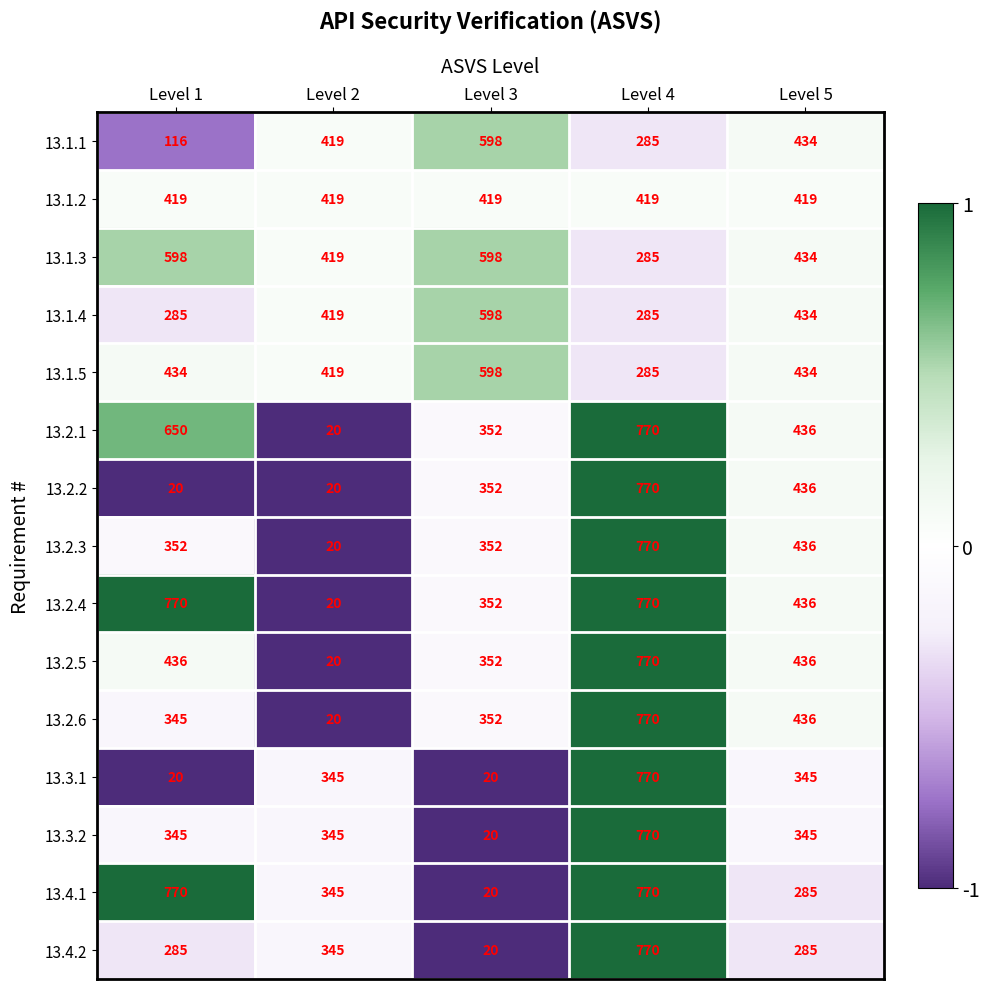

What is the spread (max minus min) of values at Level 3?

578